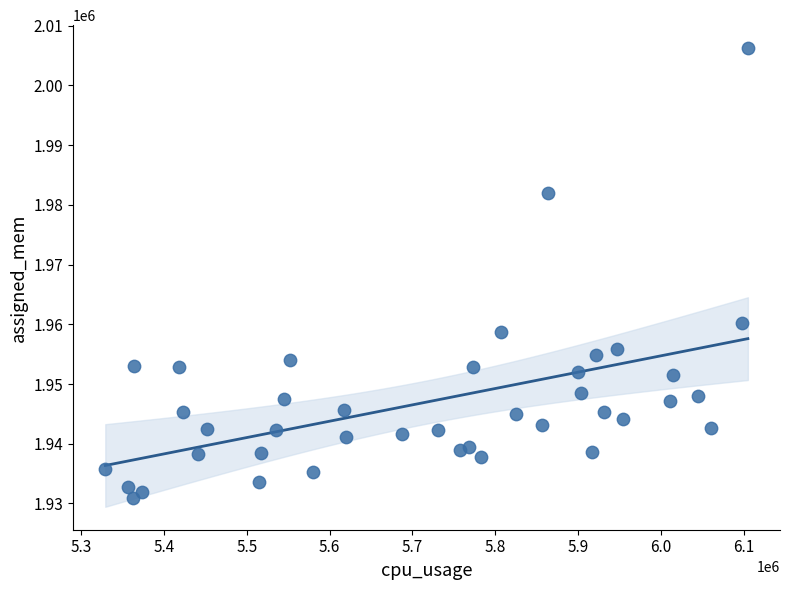

What Y value in the scatter plot is closest to 1968587?

1960151.1